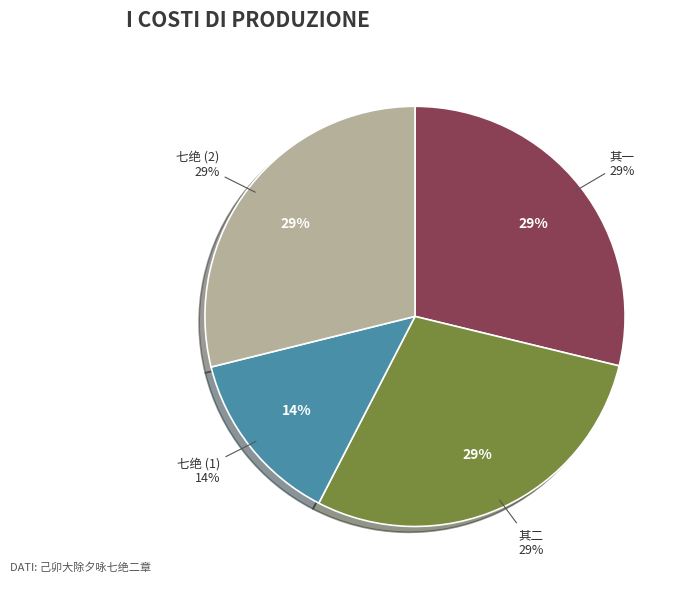

Is it true that 己卯大除夕咏七绝二章 其一 is 39% of the pie?

False